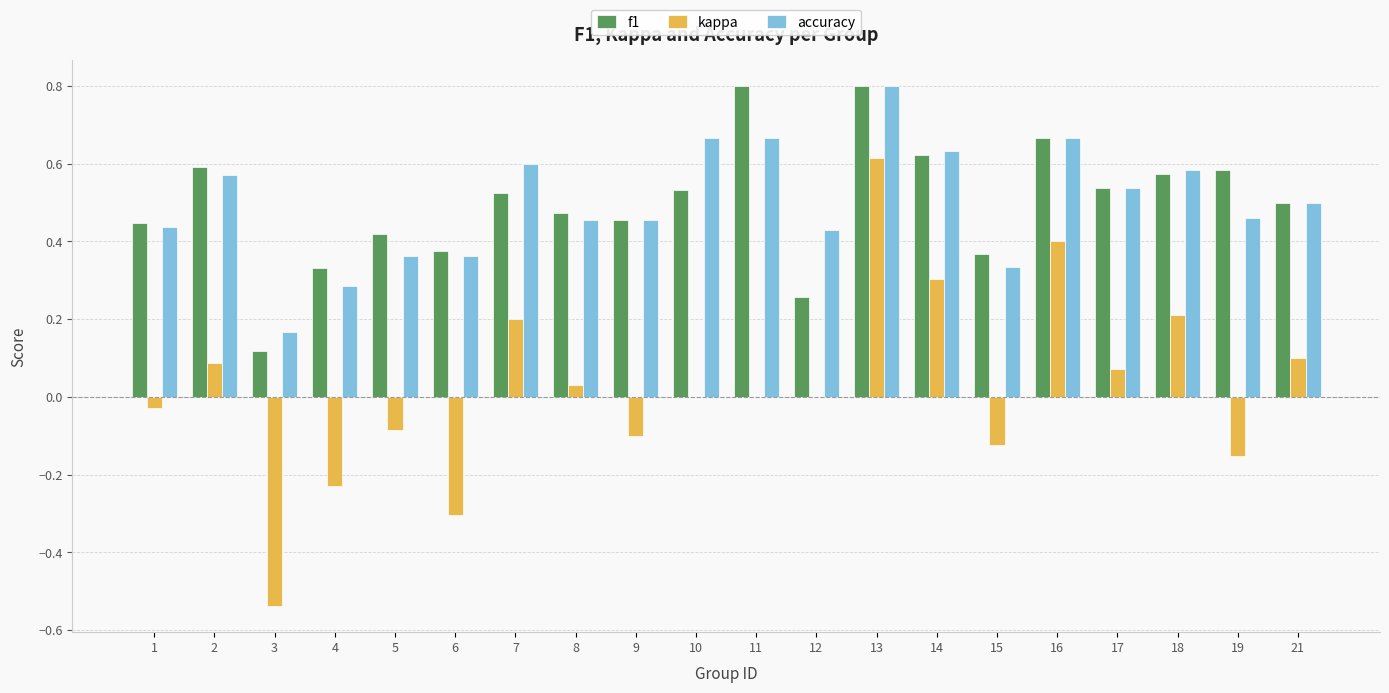

What is the sum of all accuracy values?

10.0